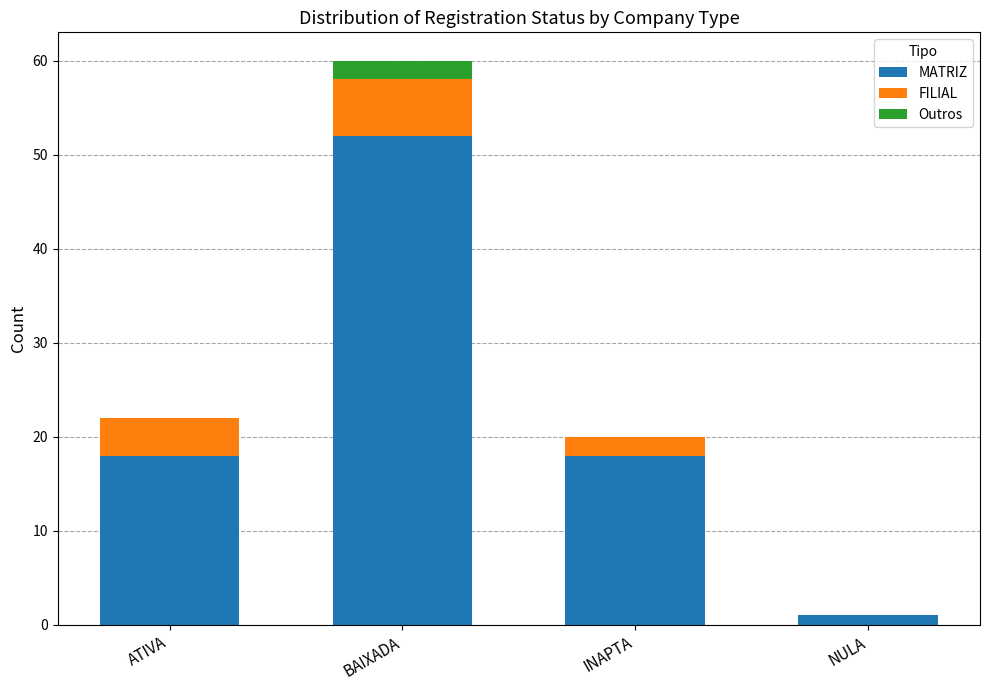

Reading right to left, what are the values for MATRIZ?

NULA=1	INAPTA=18	BAIXADA=52	ATIVA=18